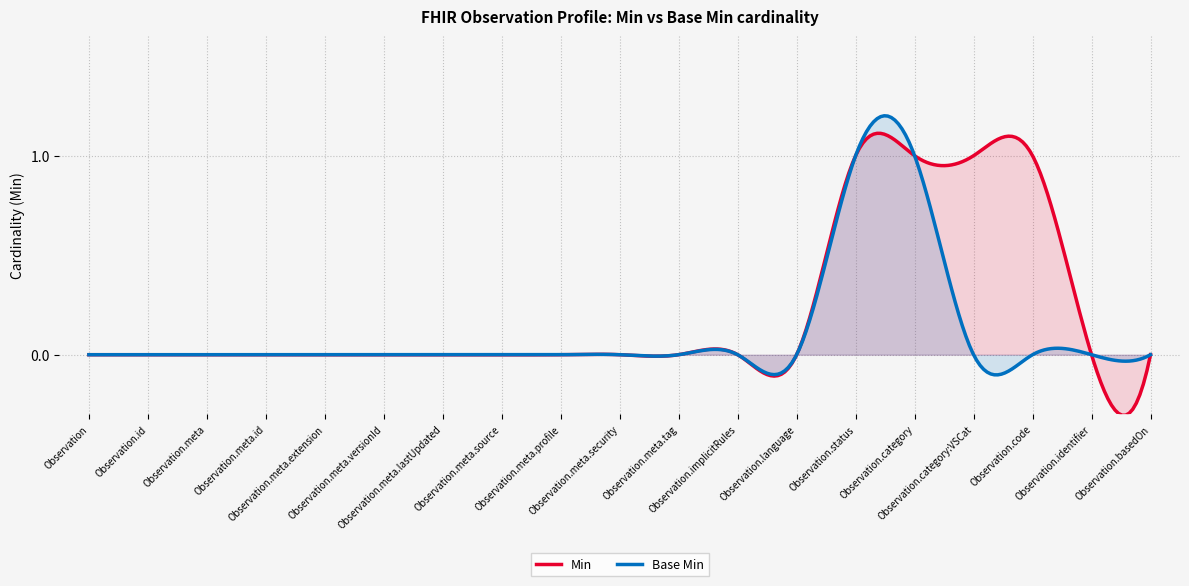

Reading left to right, list all the values displayed in this chart.

Min: 0	0	0	0	0	0	0	0	0	0	0	0	0	1	1	1	1	0	0
Base Min: 0	0	0	0	0	0	0	0	0	0	0	0	0	1	1	0	0	0	0